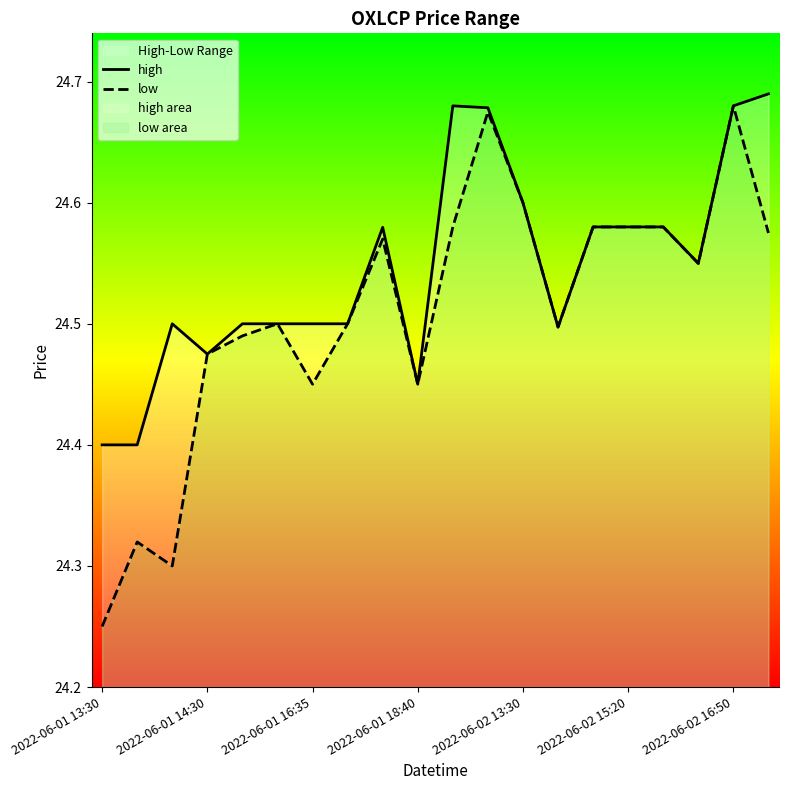

How many lines are shown in the chart?

2